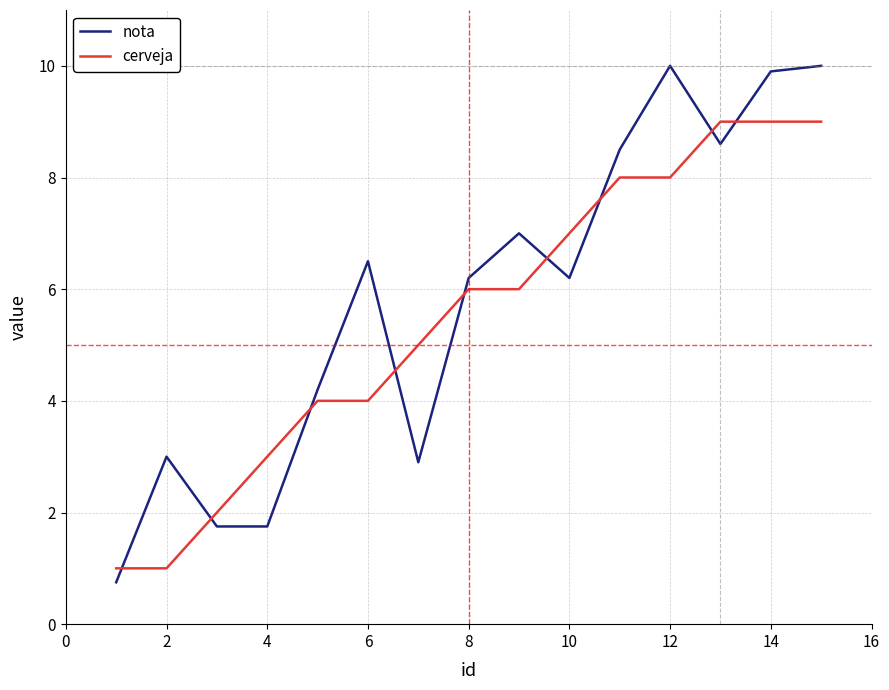

True or false: cerveja and nota intersect in this chart.

True